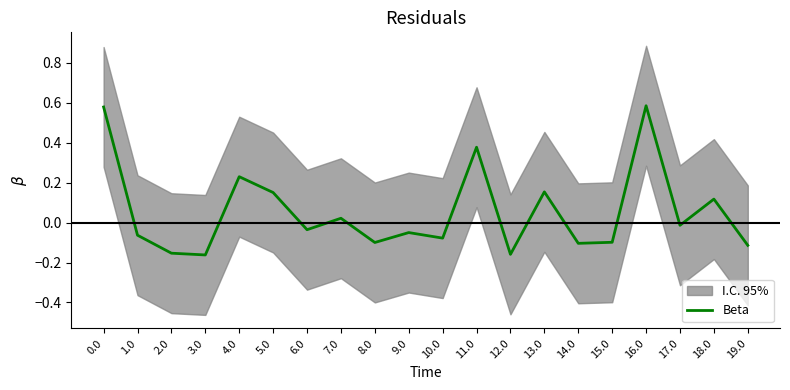

Where is the first local minimum?

3.0